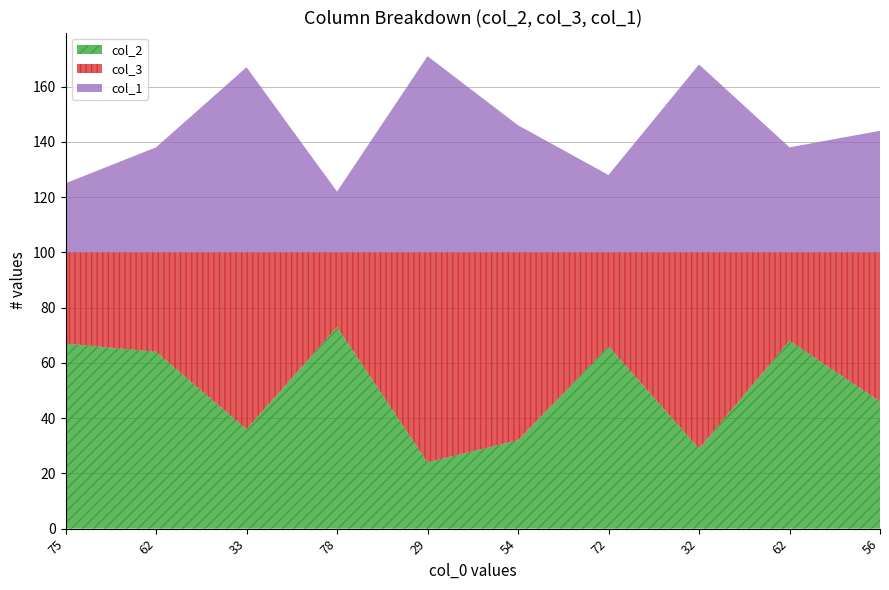

The col_2 series shows 38 at 75. True or false?

False